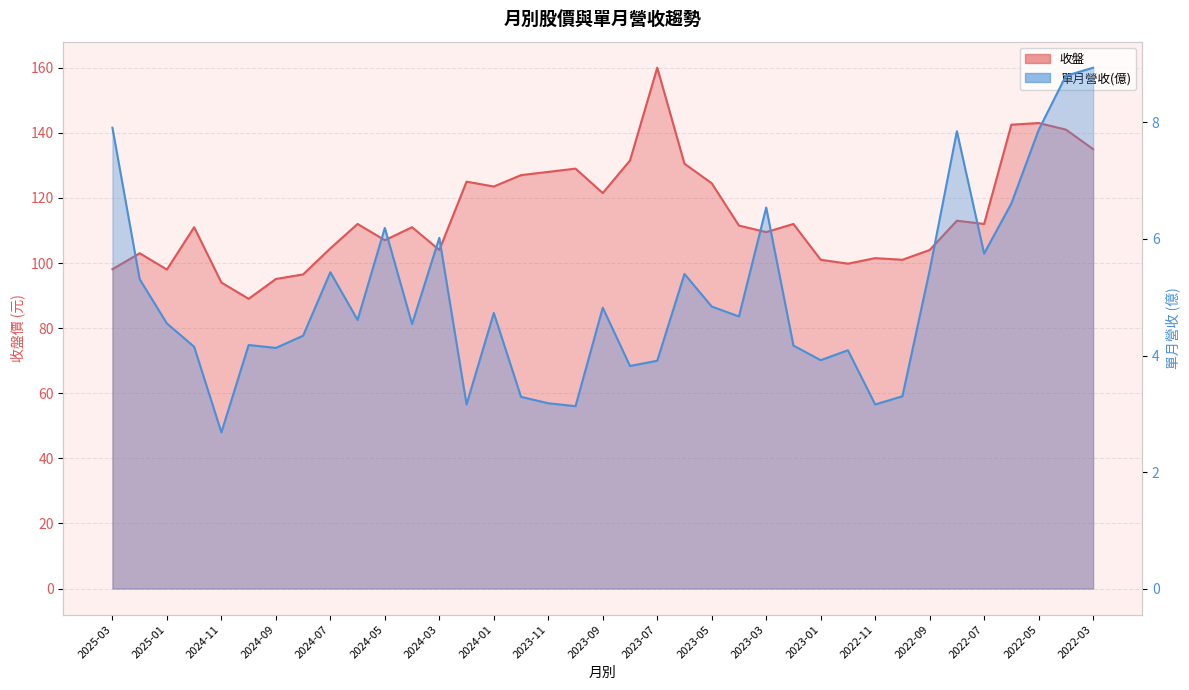

In 單月營收(億), how many points are higher than both neighbors (excluding endpoints)?

10